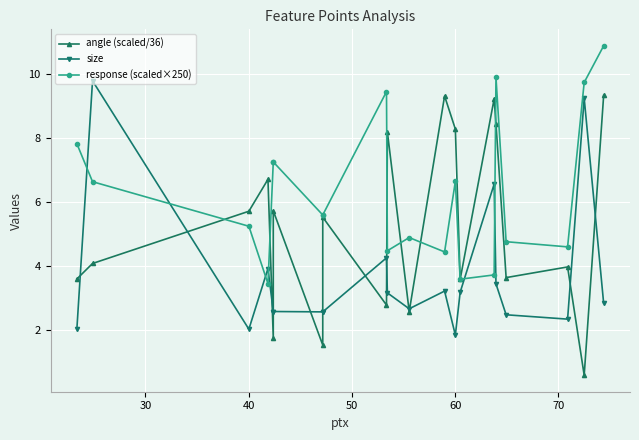

How many data points does each series have?

20